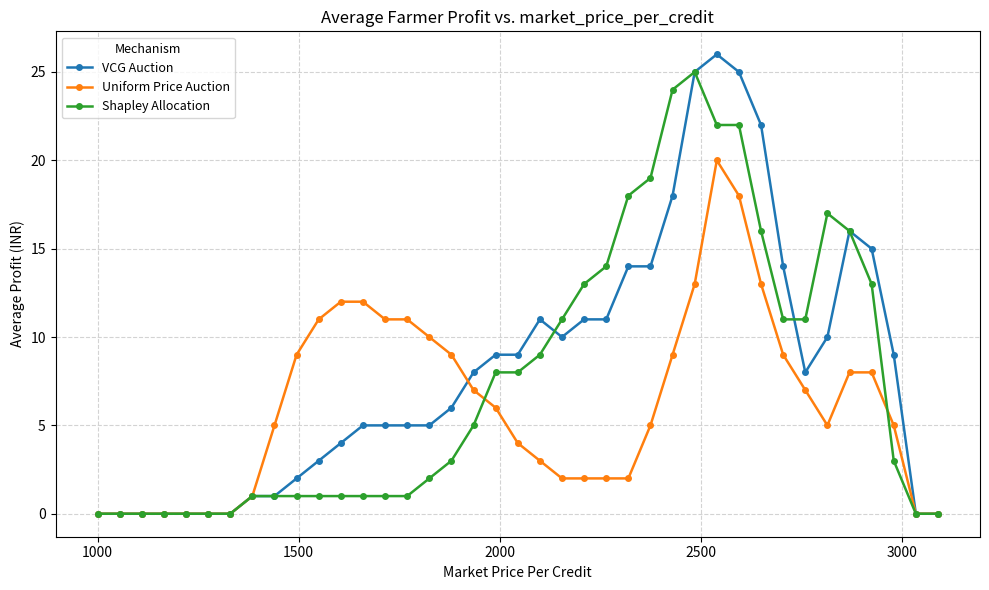

What is the value of the Shapley Allocation point at the 17th from the left?

3